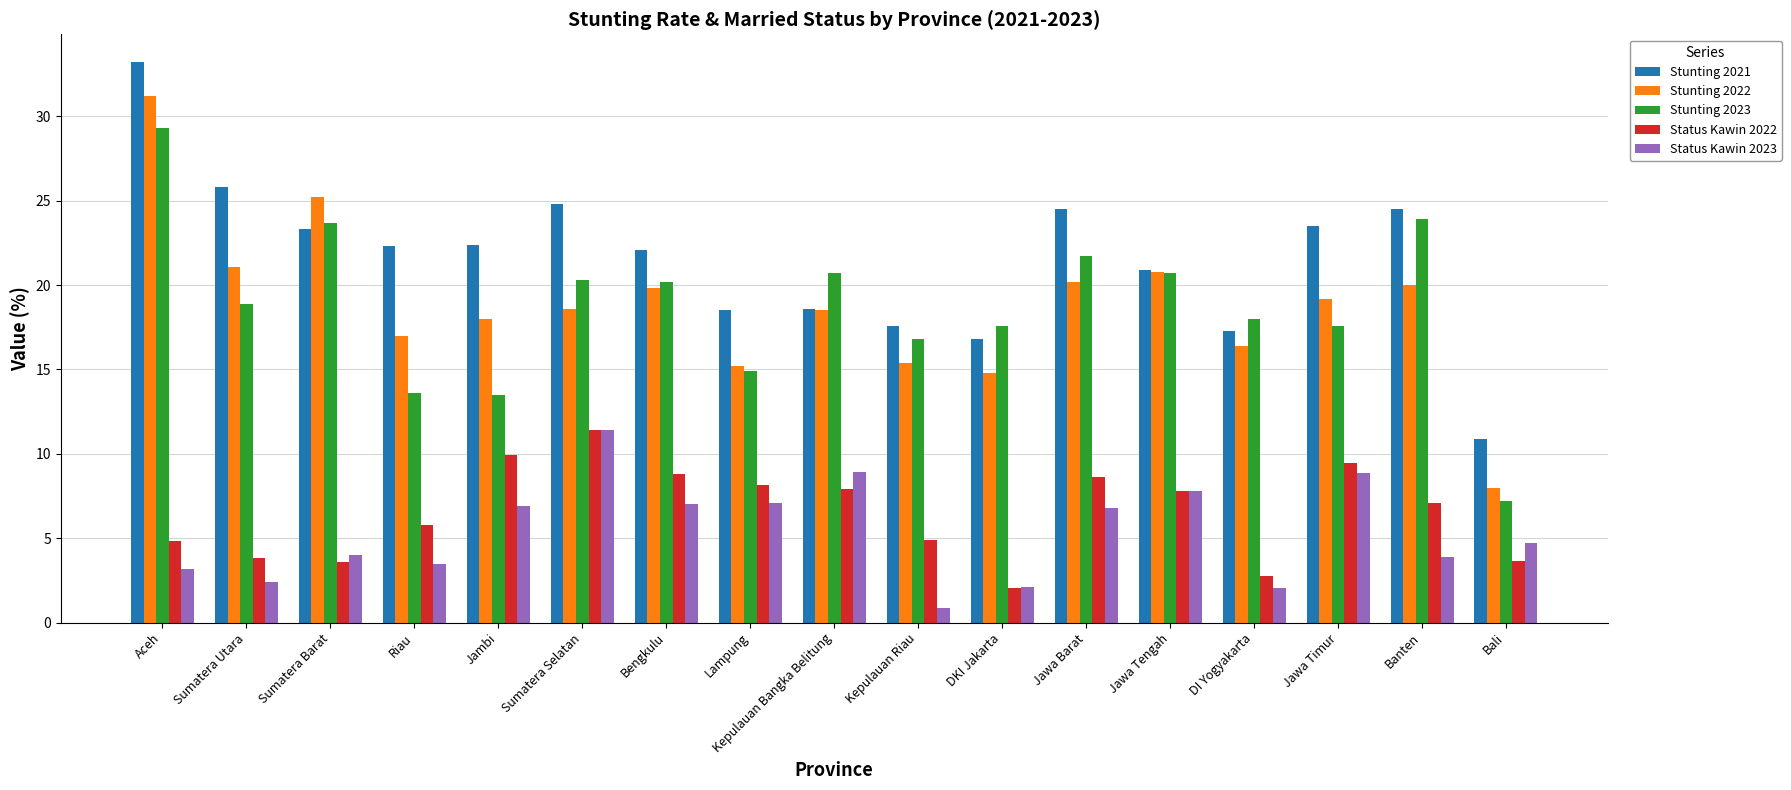

At which label does Status Kawin 2022 reach its peak?

Sumatera Selatan